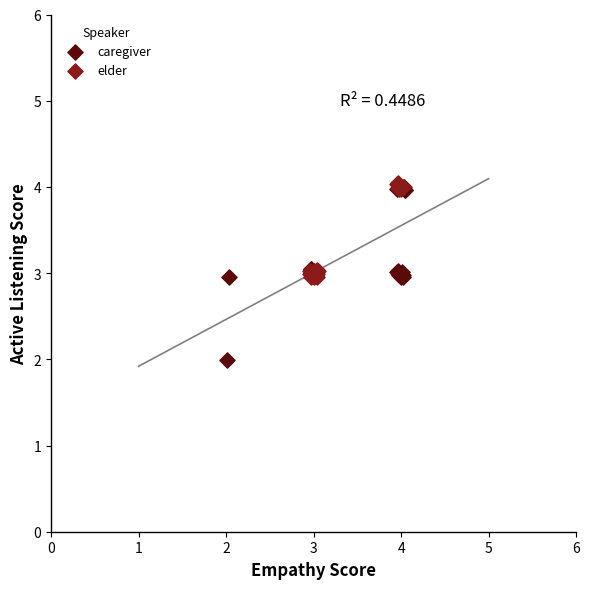

Which series has the largest Y range (max minus min)?

caregiver